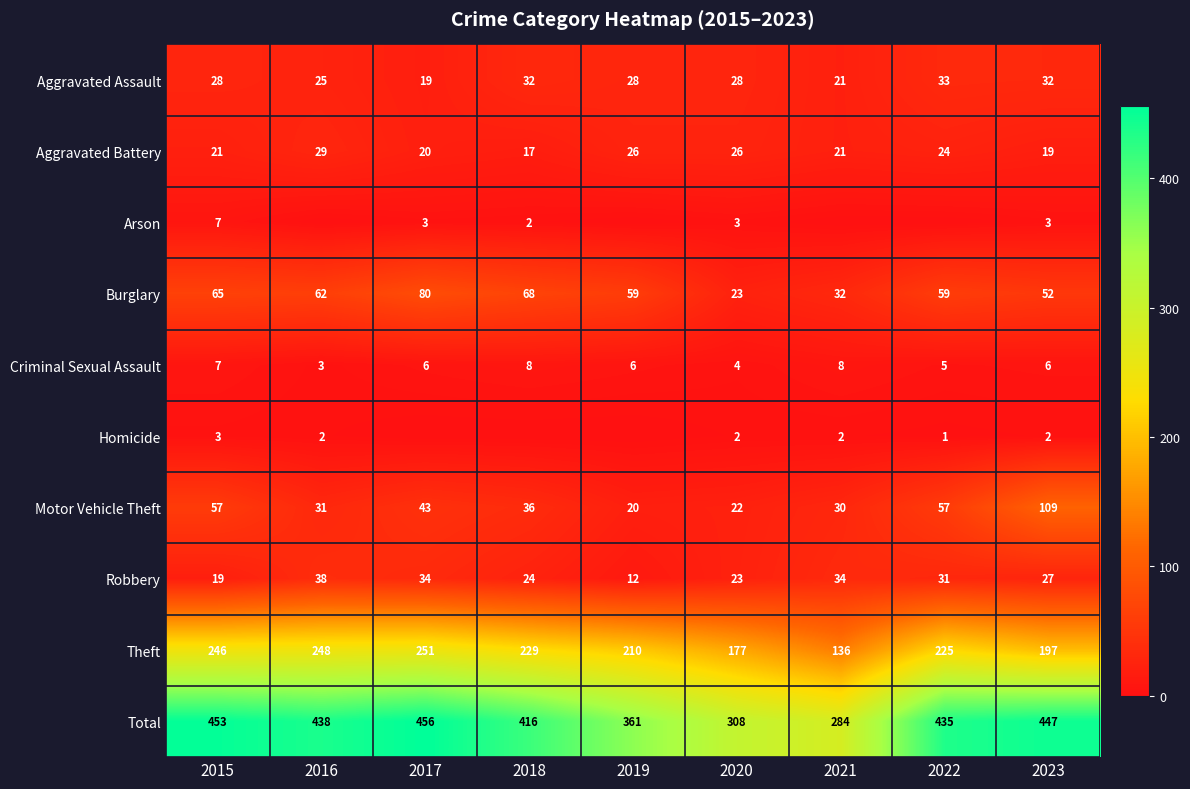

Which series has the largest total across all categories?

Total